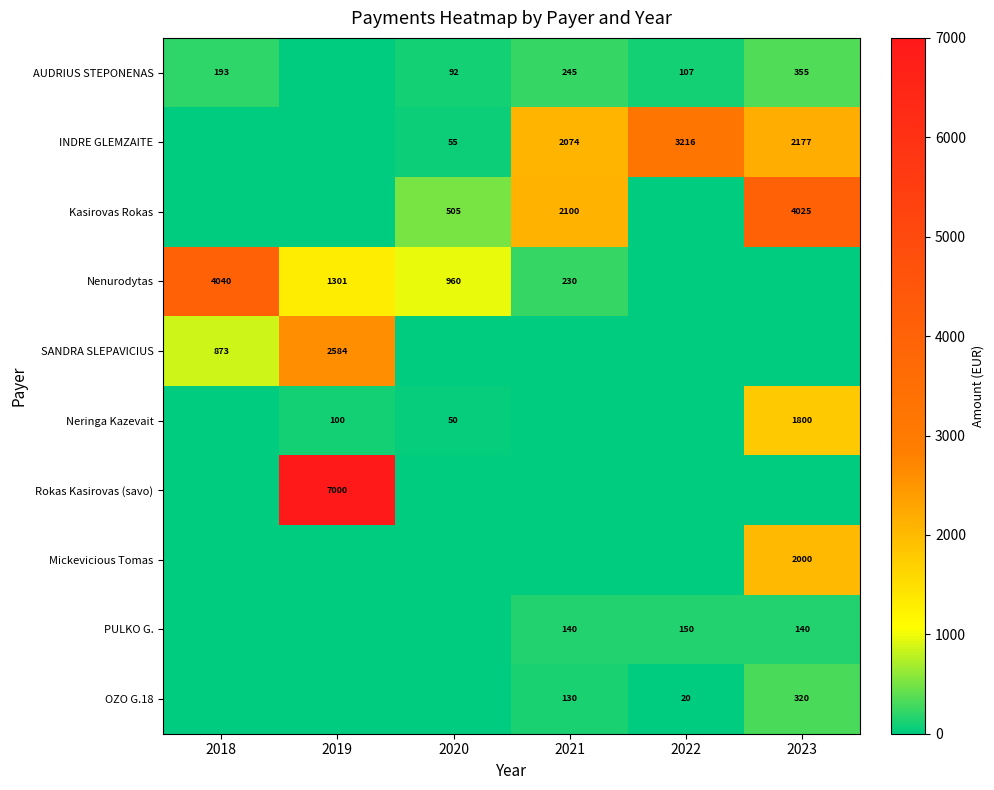

Which has a higher value, 2020 or 2023?

2023